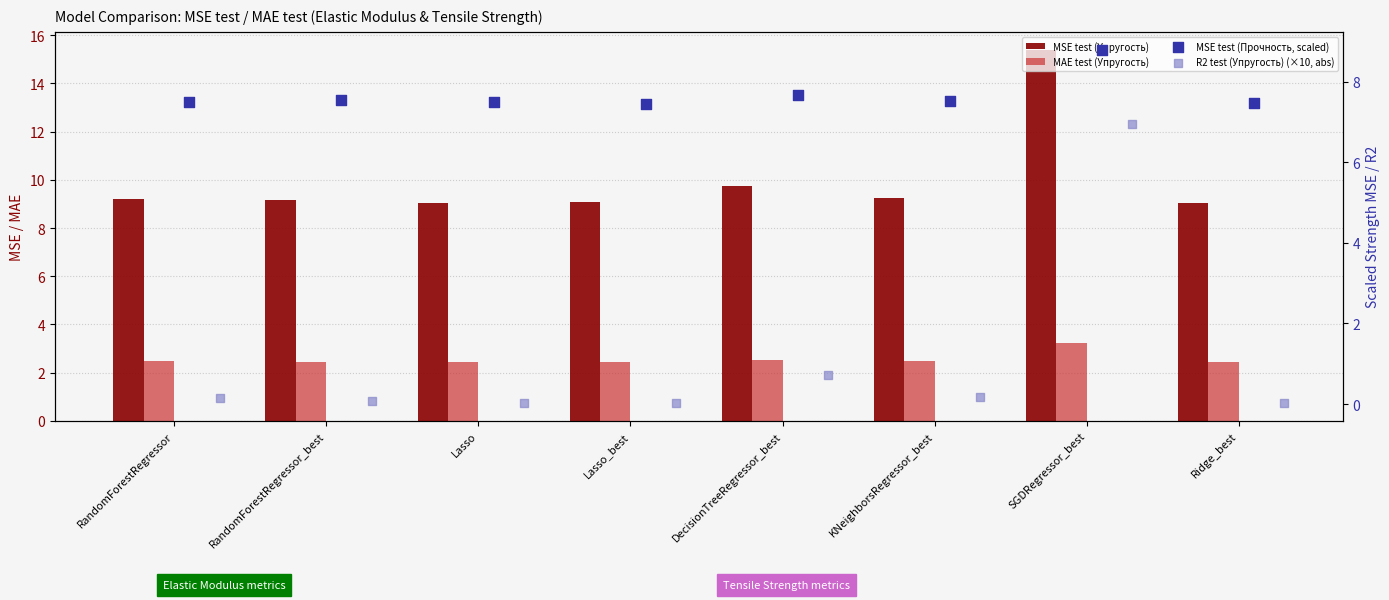

Which series reaches the maximum Y coordinate?

MSE test (Упругость)